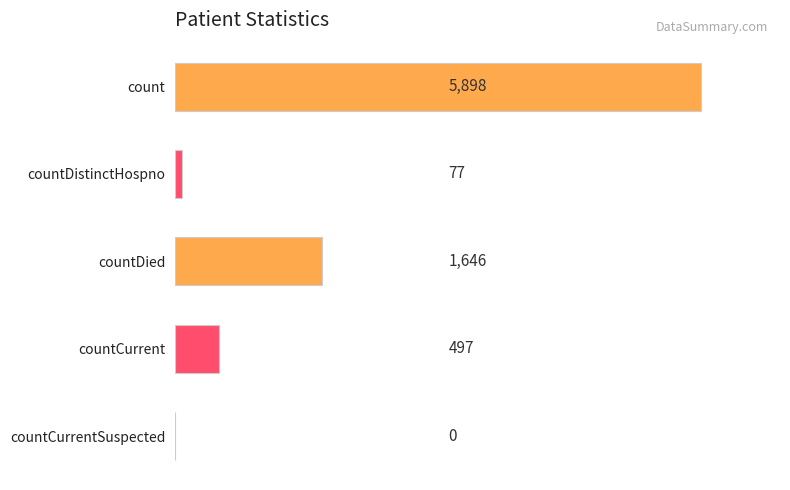

Is it true that the value at count is 8200?

False